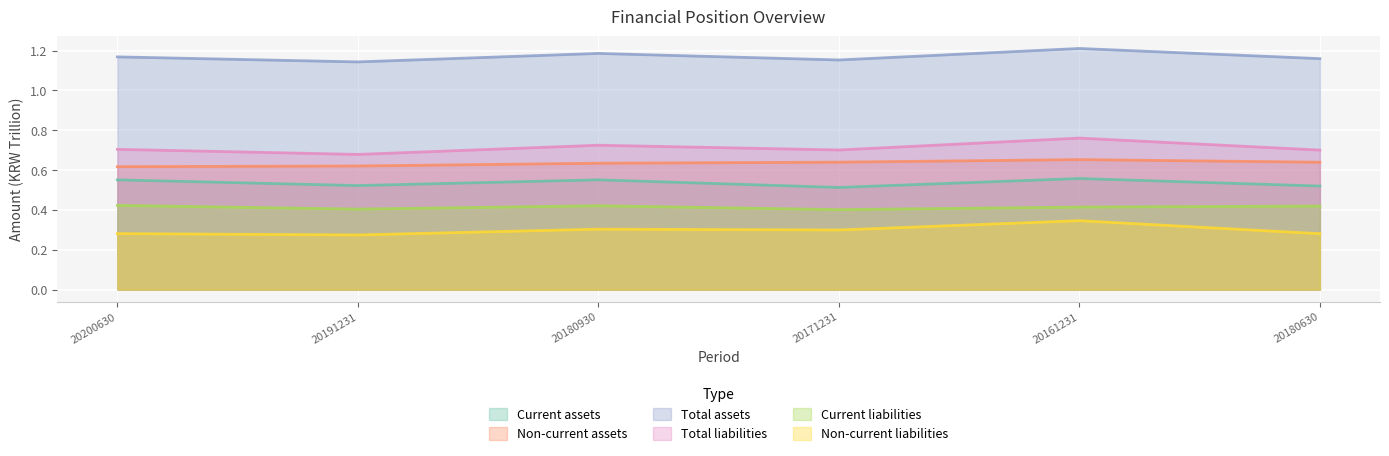

List the labels in order of Non-current assets value, largest first.

20161231, 20171231, 20180630, 20180930, 20191231, 20200630